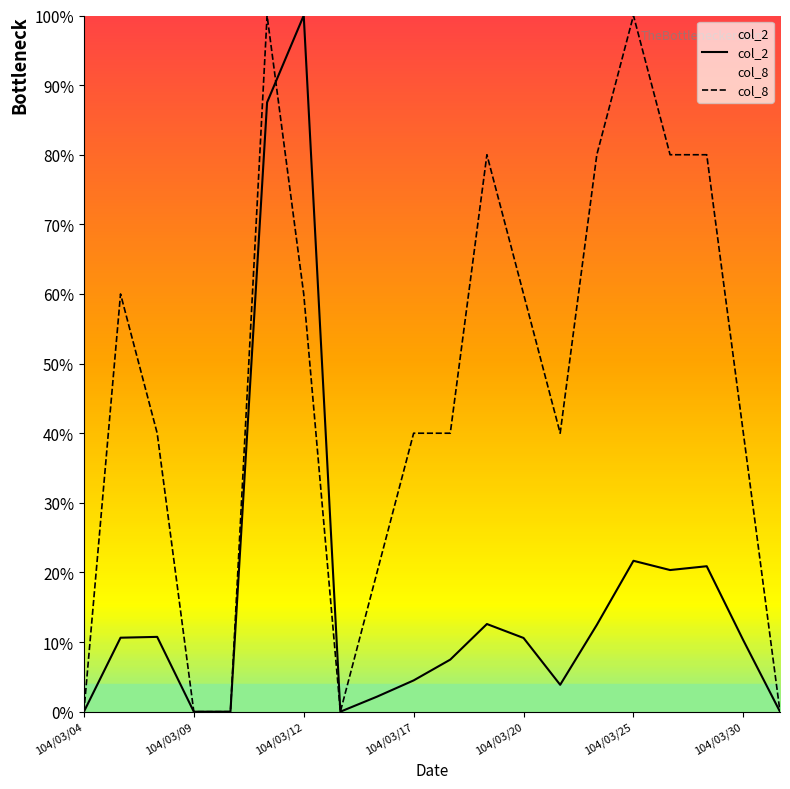

What is the value of the col_8 point at the 16th from the left?

1.0